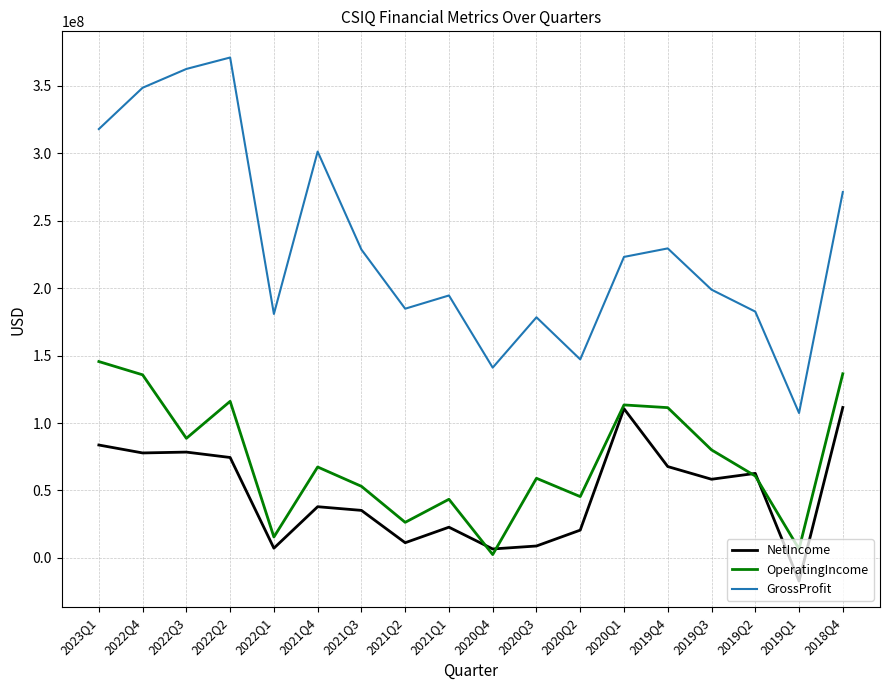

Which label corresponds to the smallest value in the chart?

2019Q1